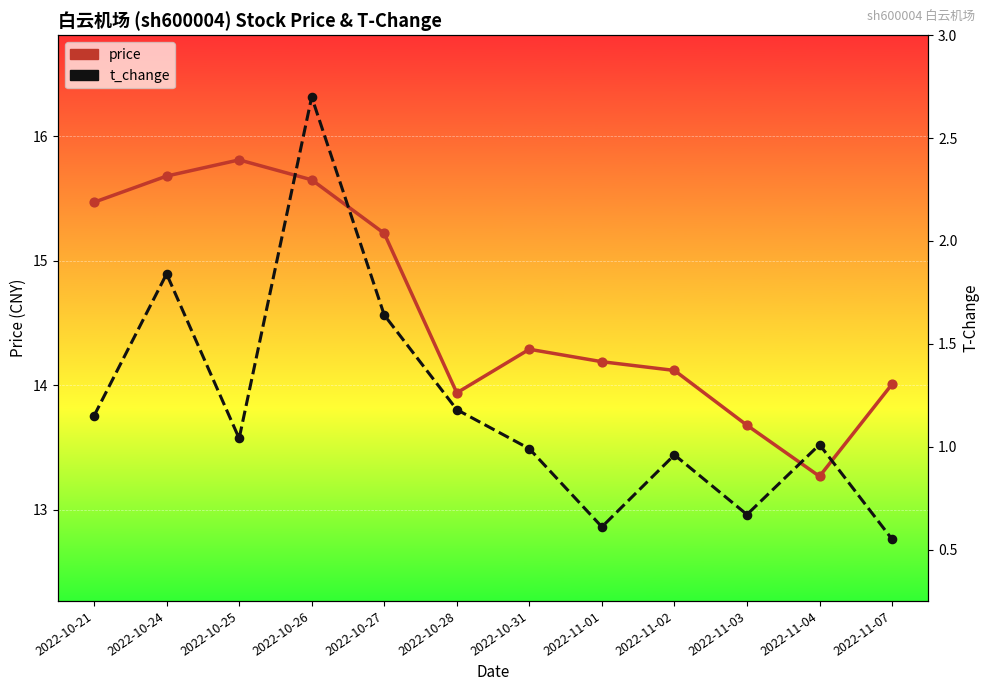

Which series has the largest total across all categories?

price